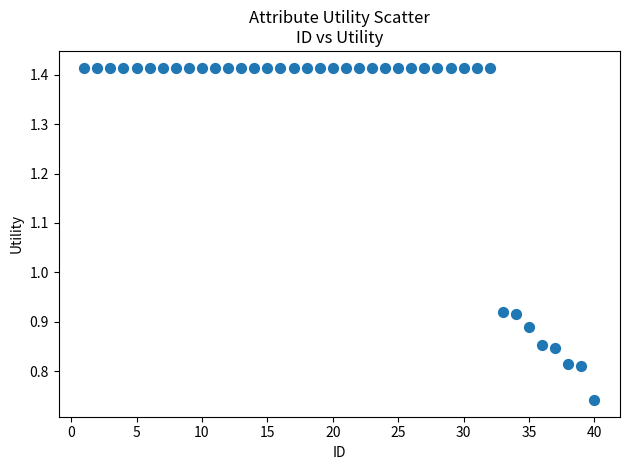

What is the range of X values (max minus min)?

39.0